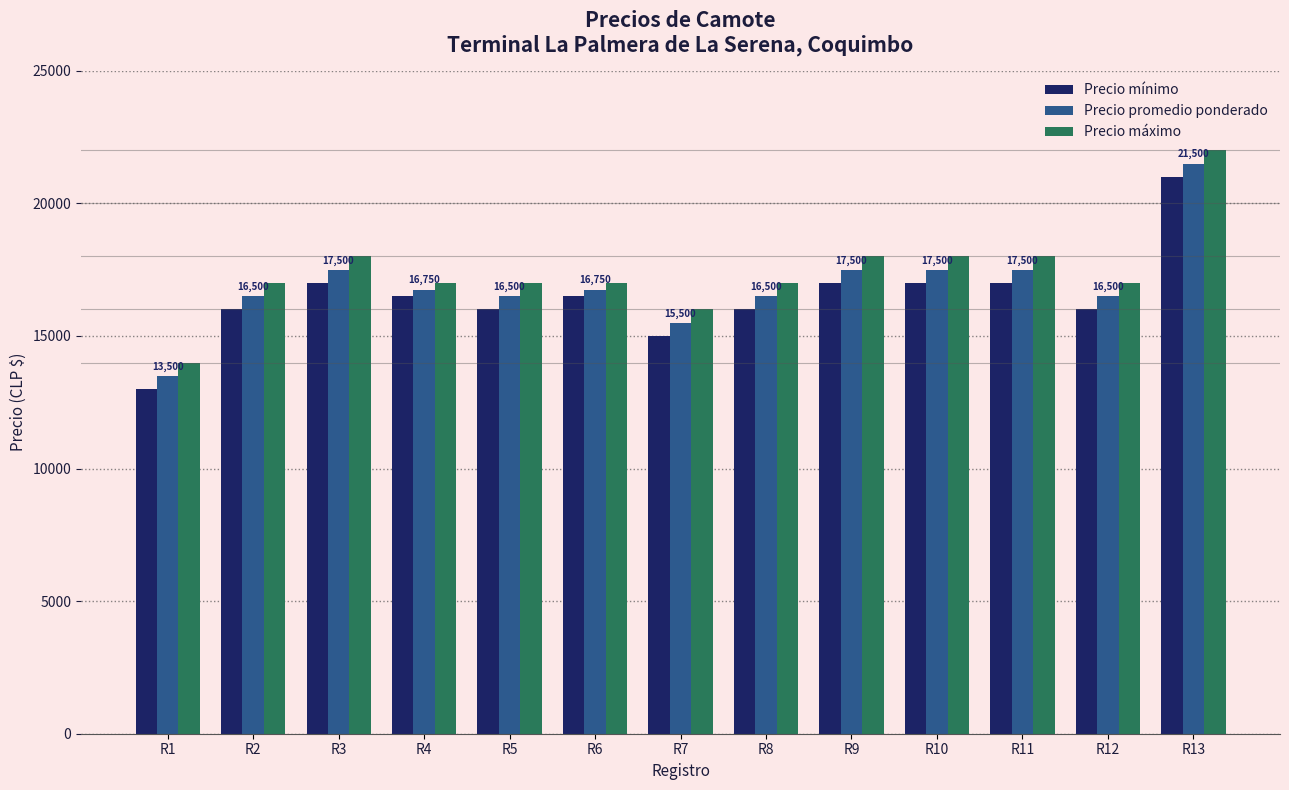

What is the approximate value of Precio máximo at R7?

16000